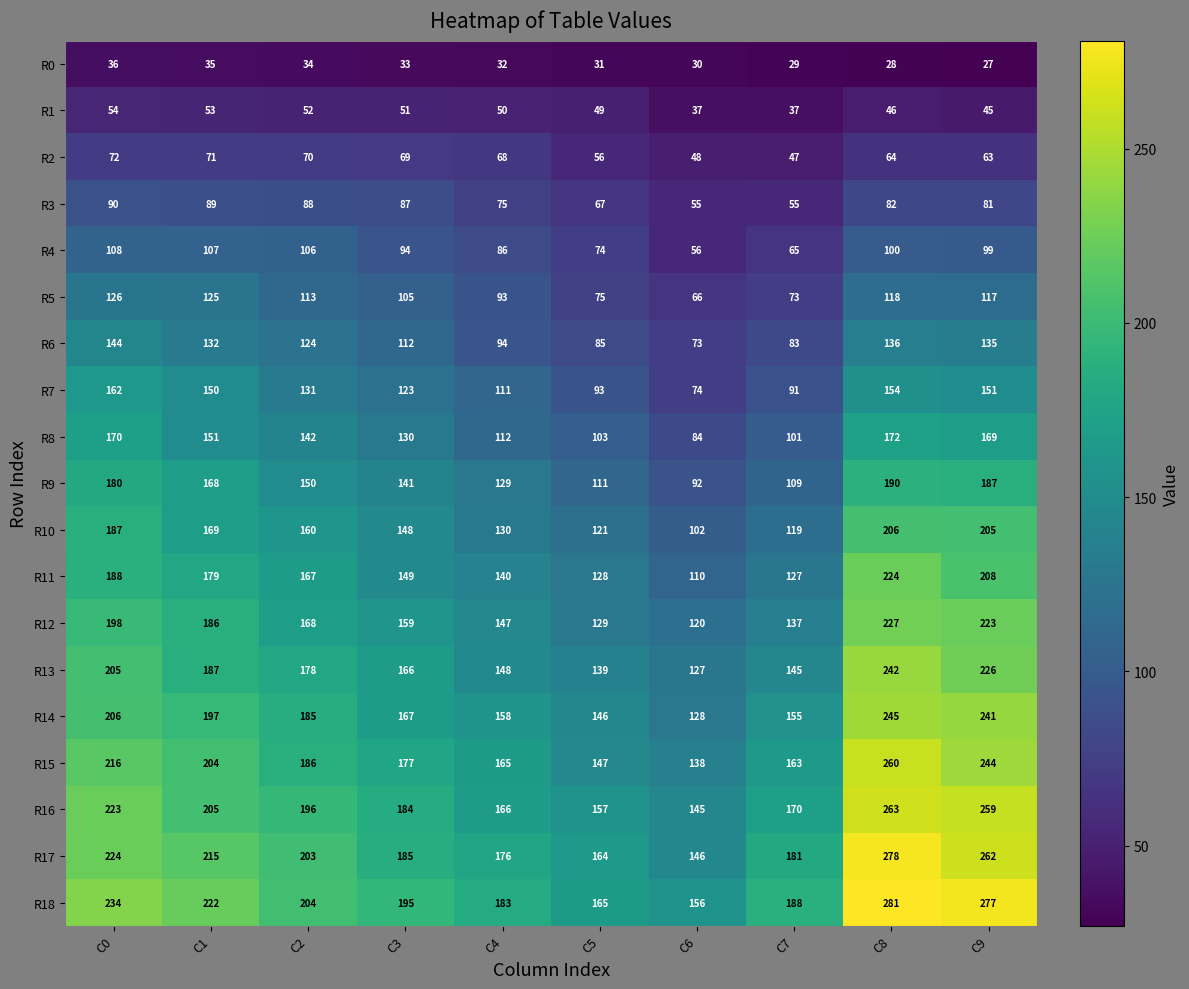

How many distinct data groups are displayed?

19